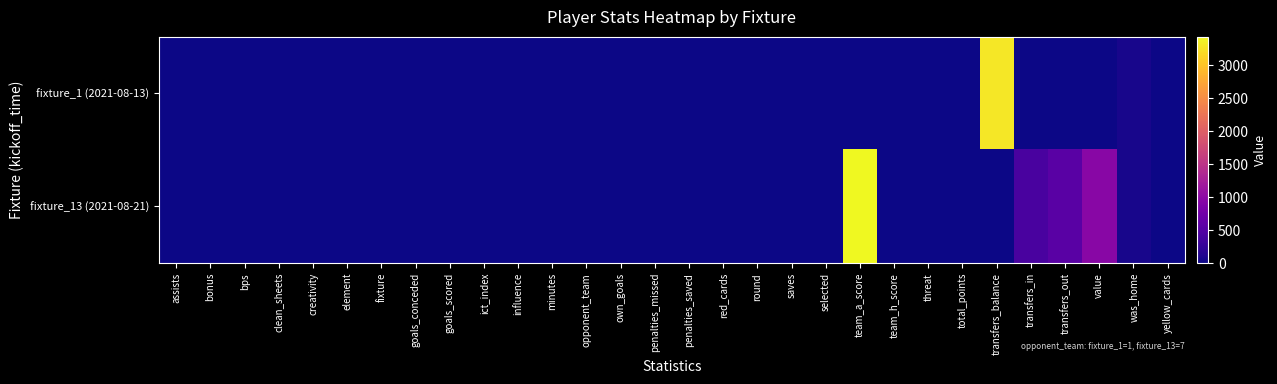

Rank the series at transfers_out from lowest to highest value.

fixture_1 (2021-08-13), fixture_13 (2021-08-21)